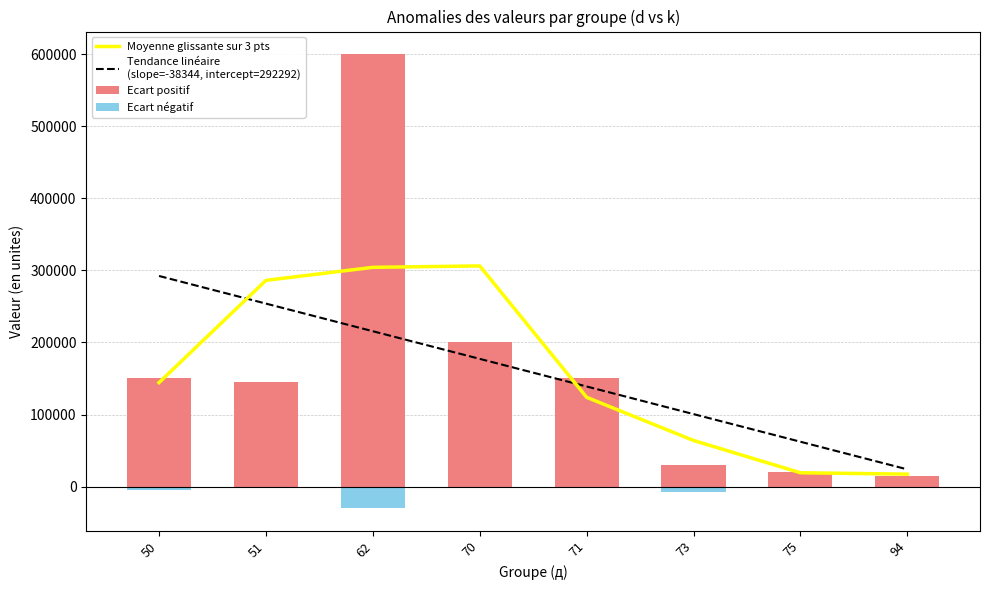

Reading right to left, extract all data points from this chart.

Moyenne glissante sur 3 pts: 17250.0	19166.7	63966.7	123900.0	306233.3	304266.7	286166.7	144250.0
Tendance linéaire
(slope=-38344, intercept=292292): 23883.3	62227.4	100571.4	138915.5	177259.5	215603.6	253947.6	292291.7
Ecart positif: 15000.0	20000.0	30000.0	150000.0	200000.0	600000.0	145000.0	150000.0
Ecart négatif: 0.0	-500.0	-7000.0	-600.0	-700.0	-30000.0	-1500.0	-5000.0